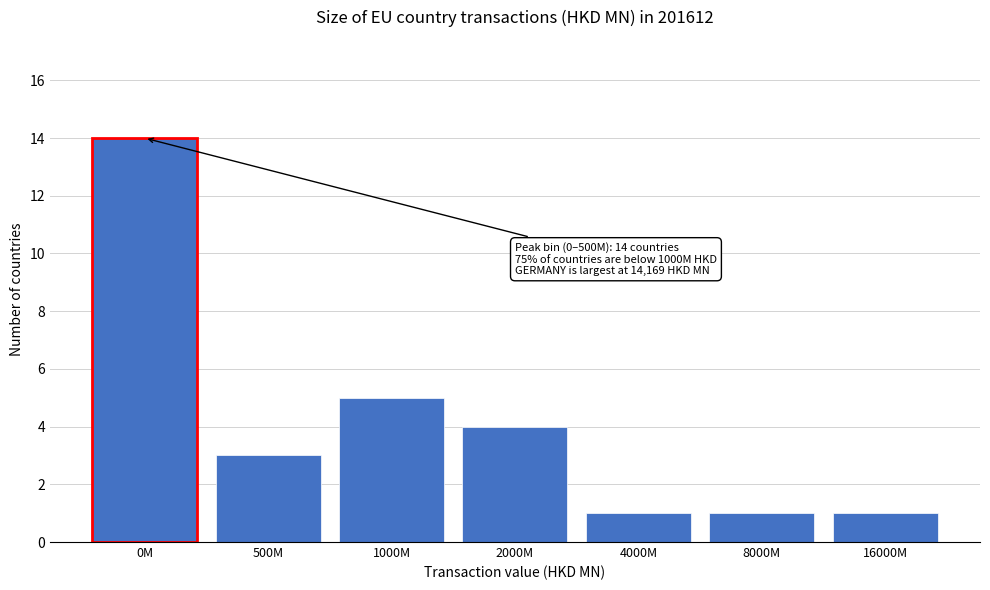

Reading right to left, transcribe all the data shown in this chart.

1	1	1	4	5	3	14